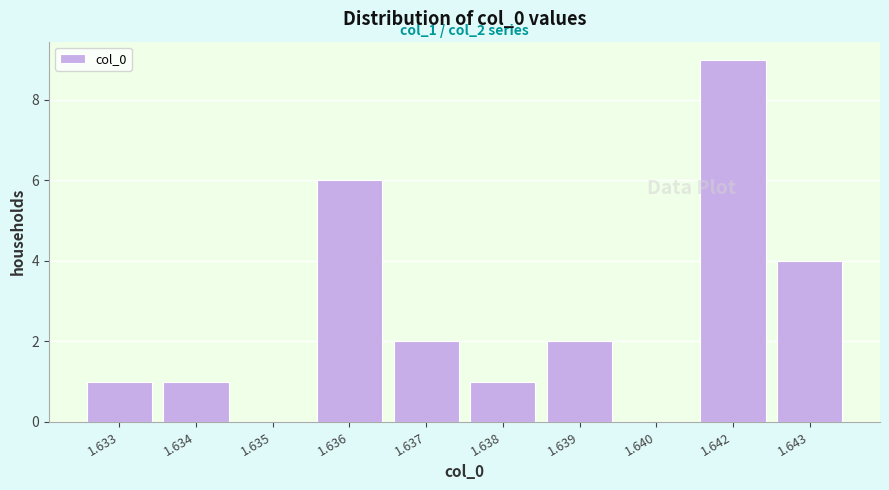

Reading left to right, list all the values displayed in this chart.

1.633=1	1.634=1	1.635=0	1.636=6	1.637=2	1.638=1	1.639=2	1.640=0	1.642=9	1.643=4